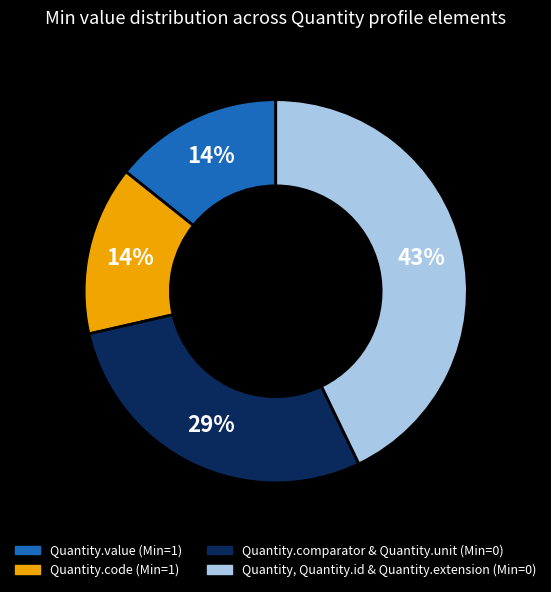

How many segments does this pie chart have?

4